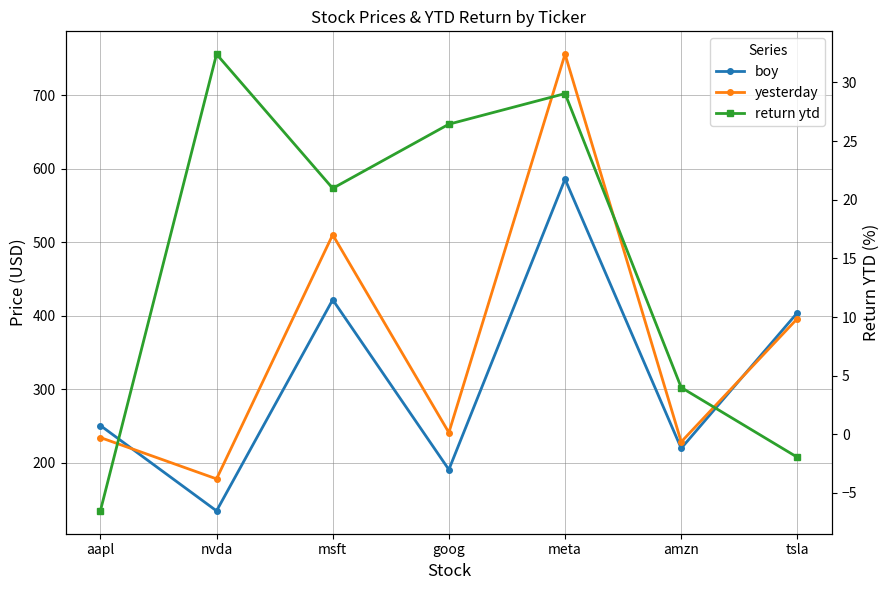

Where is the first local minimum for boy?

nvda